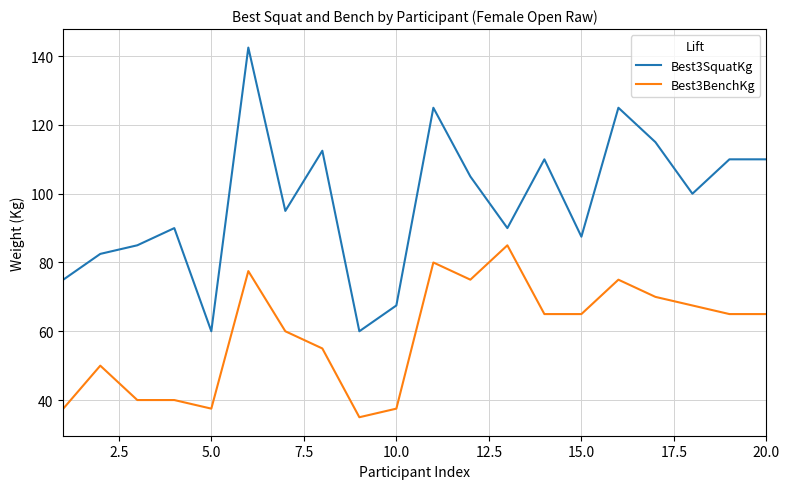

What is the minimum value shown in the chart?

35.0